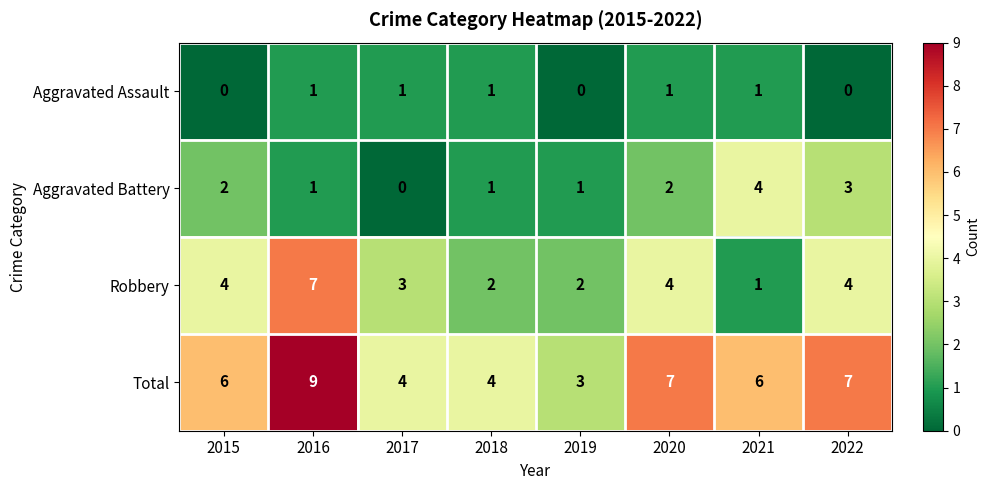

At which label does Aggravated Battery reach its minimum?

2017